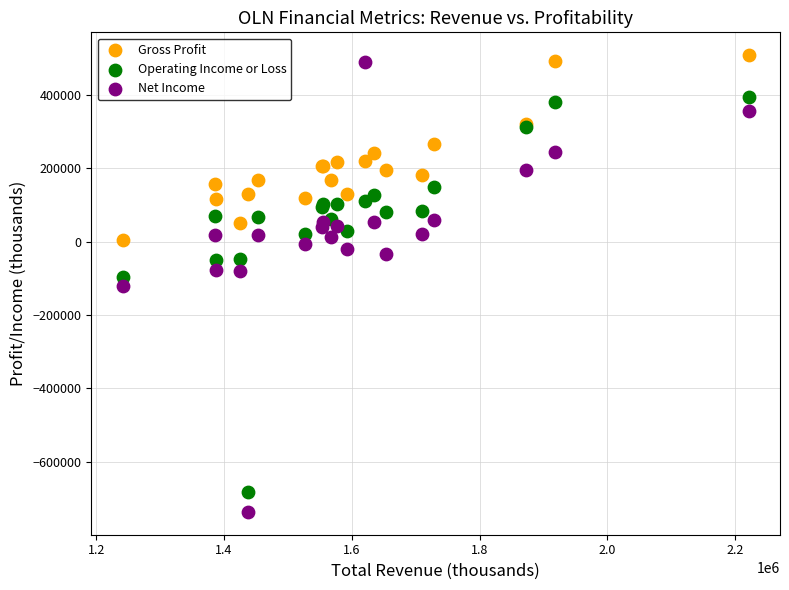

Which series contains the highest Y value?

Gross Profit